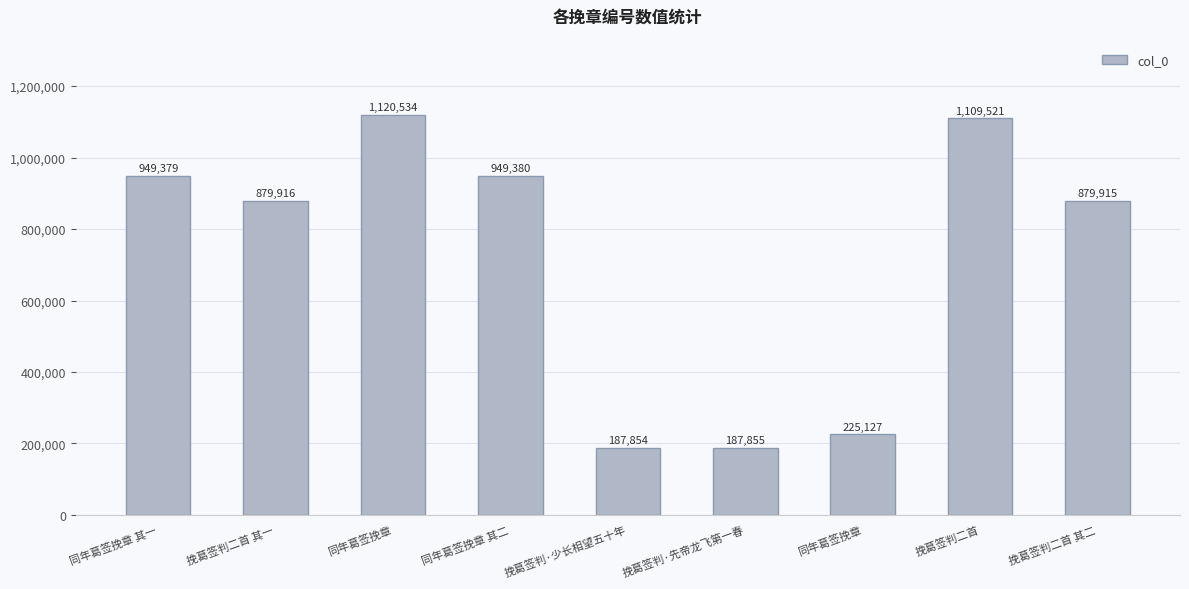

The chart shows a value of 675886 at 同年葛签挽章. True or false?

False